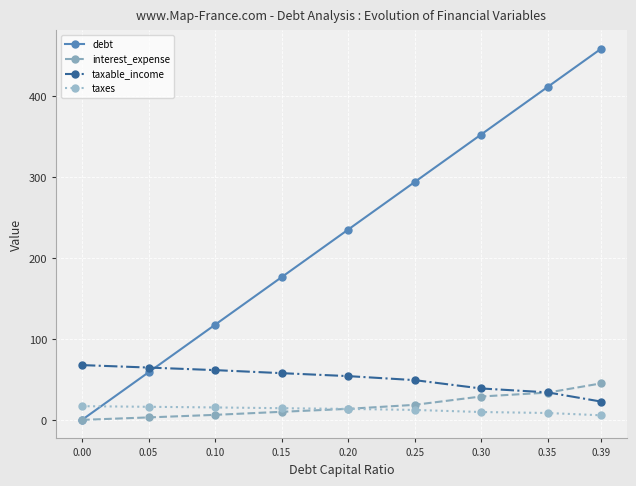

How many values in the taxes series exceed 13?

5